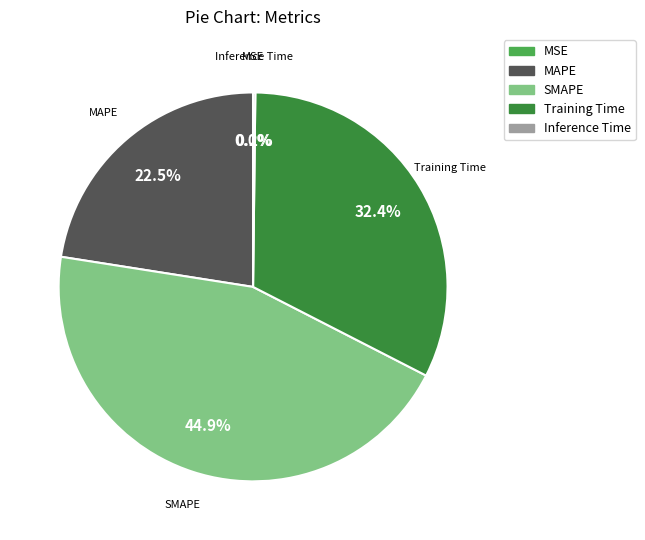

Which slice is the largest?

SMAPE